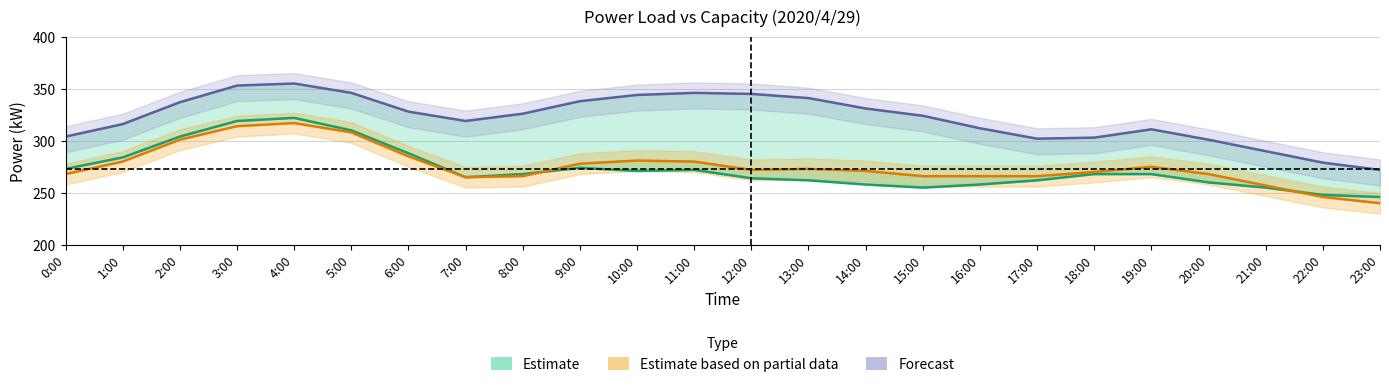

At 6:00, list the series in order from smallest to largest.

Measured kW, Actual kW, Capacity kW